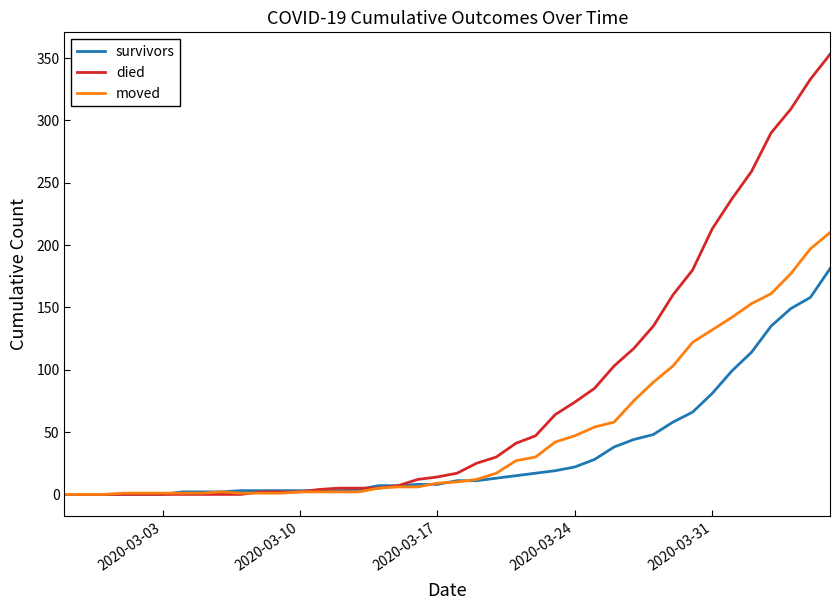

What is the maximum value shown in the chart?

353